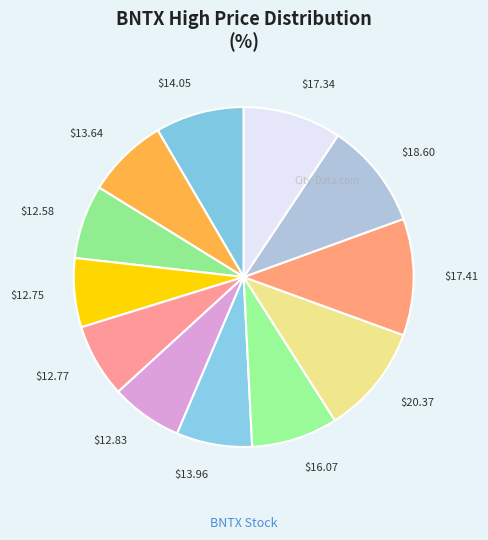

How many segments does this pie chart have?

12